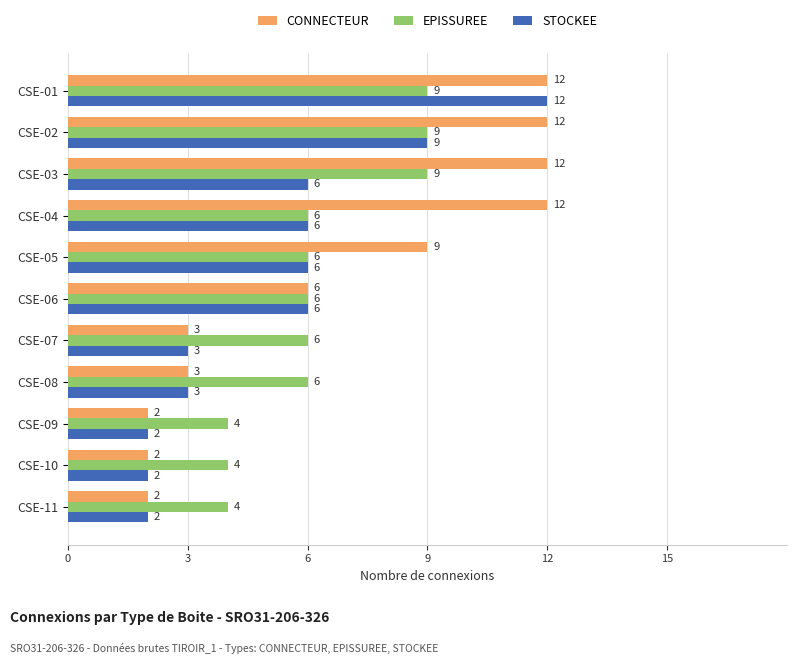

The value of EPISSUREE at CSE-02 is 5. True or false?

False